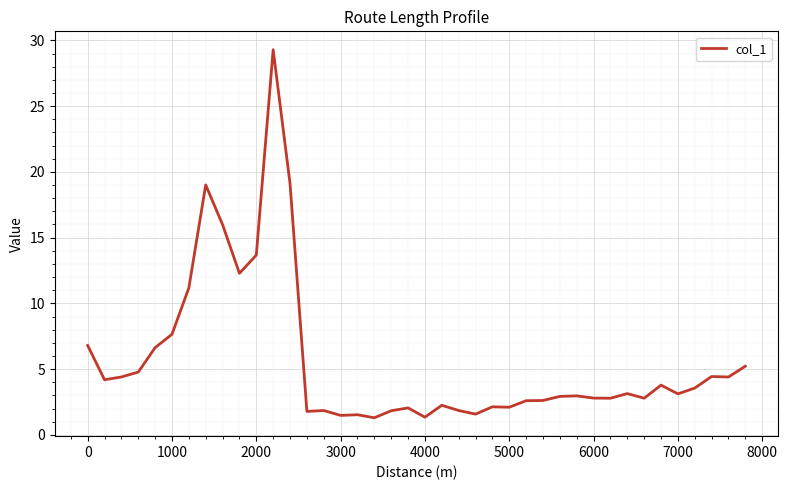

What is the difference between the maximum and minimum values?

28.0